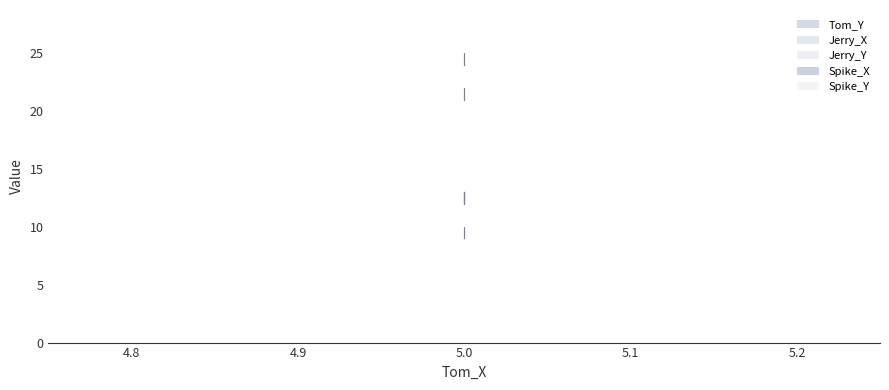

How many distinct data groups are displayed?

5